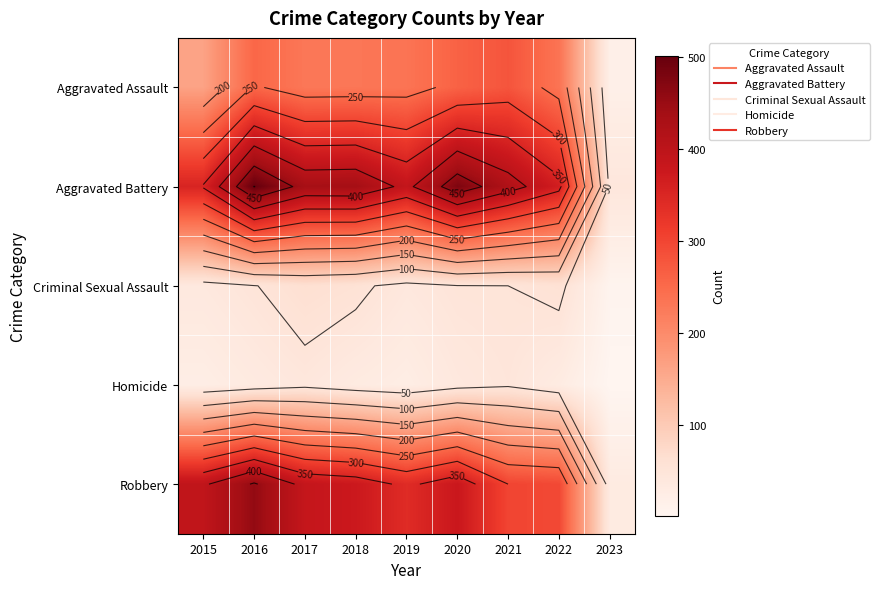

What is the total value across all series at 2016?

1293